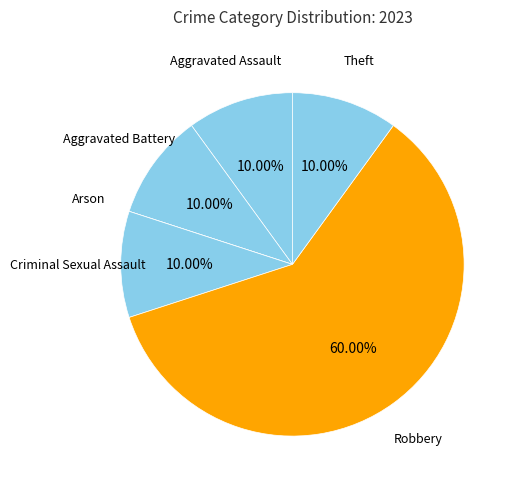

Is there any slice that represents more than half of the pie?

Yes